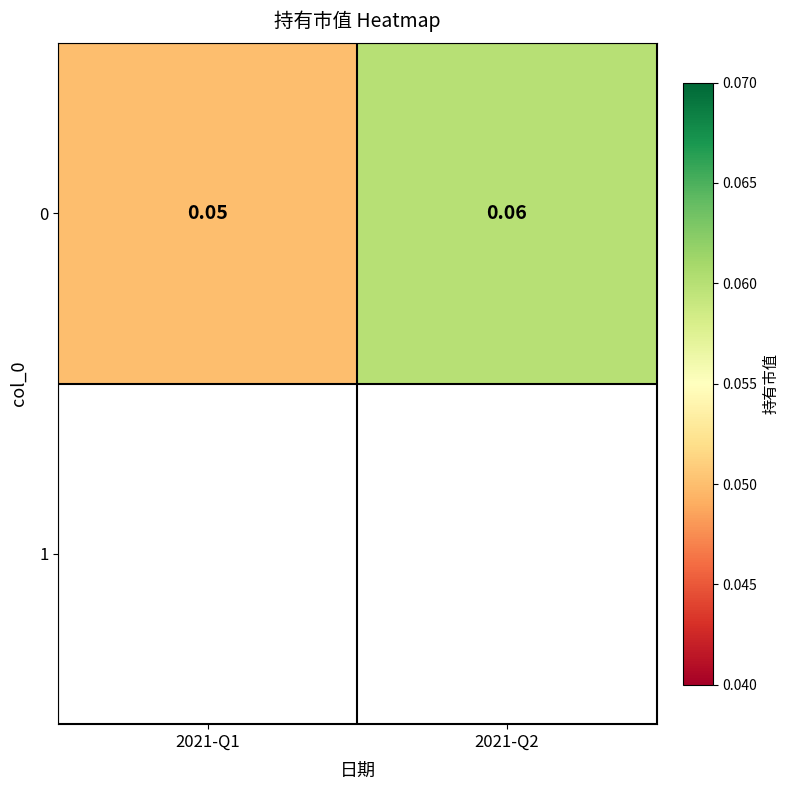

Reading left to right, extract all data points from this chart.

0.1	0.1